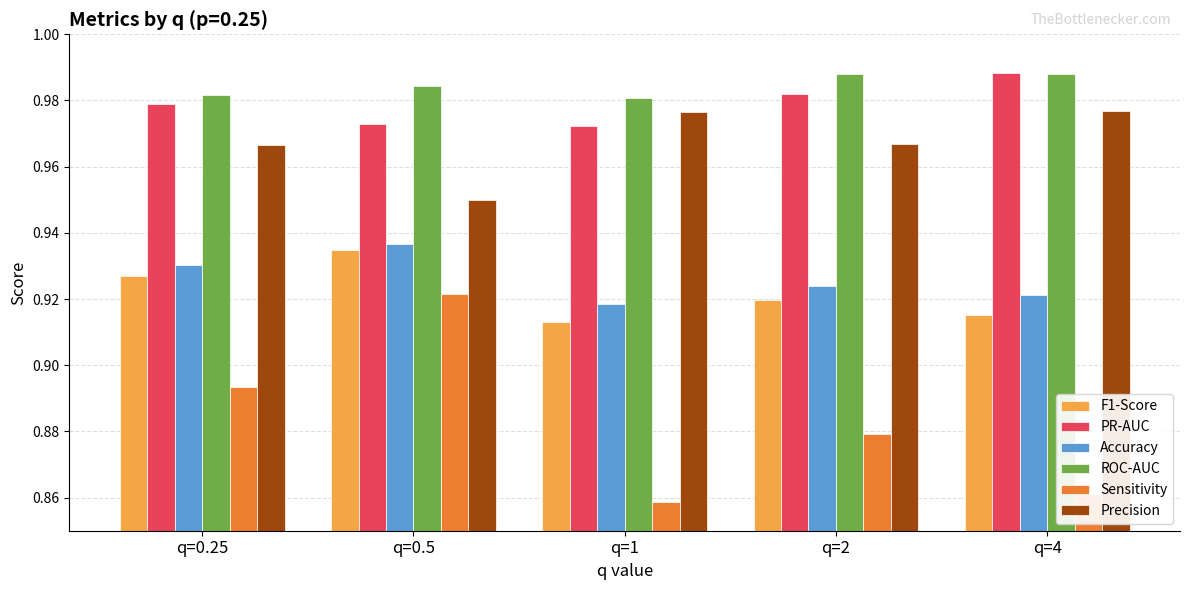

Which series has the widest spread of values?

Sensitivity